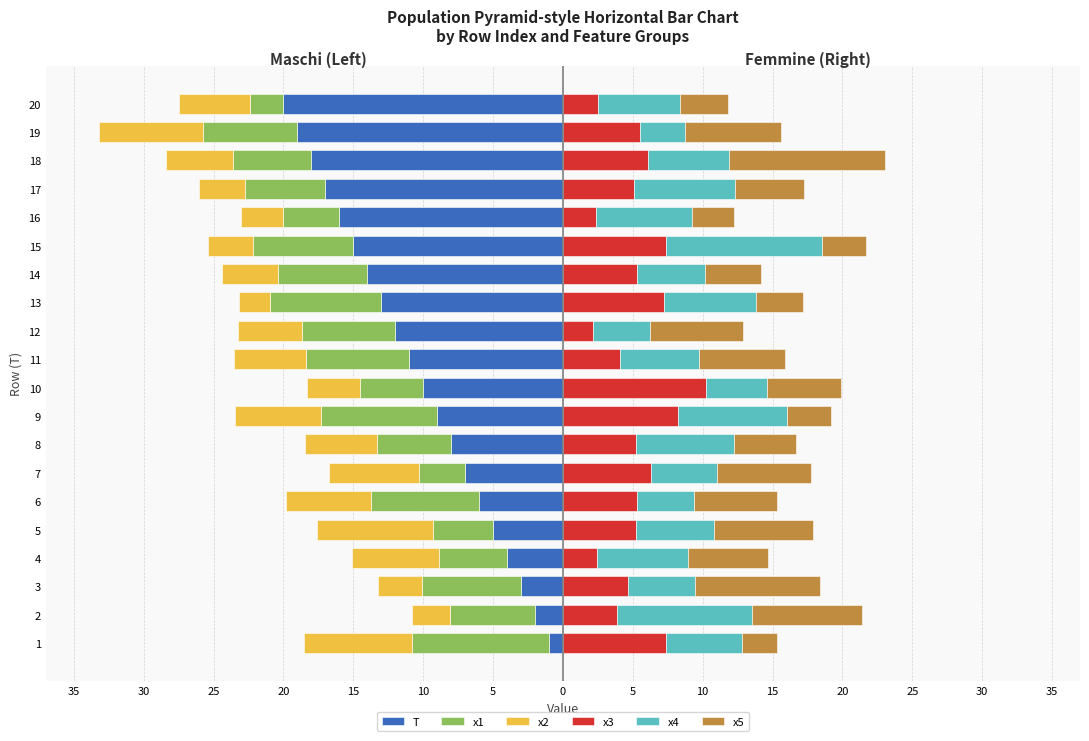

What is the value of the x4 bar at the 19th from the left?

3.2